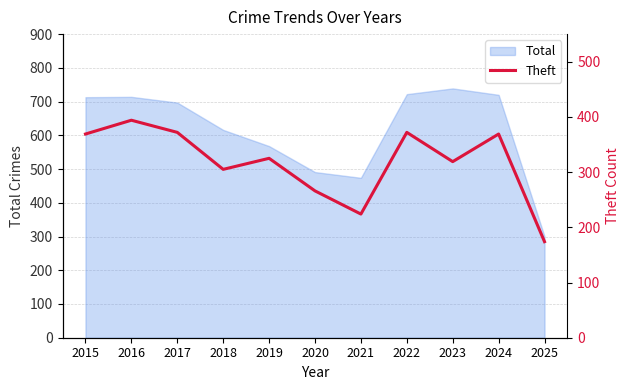

Which has a higher value, 2019 or 2016?

2016